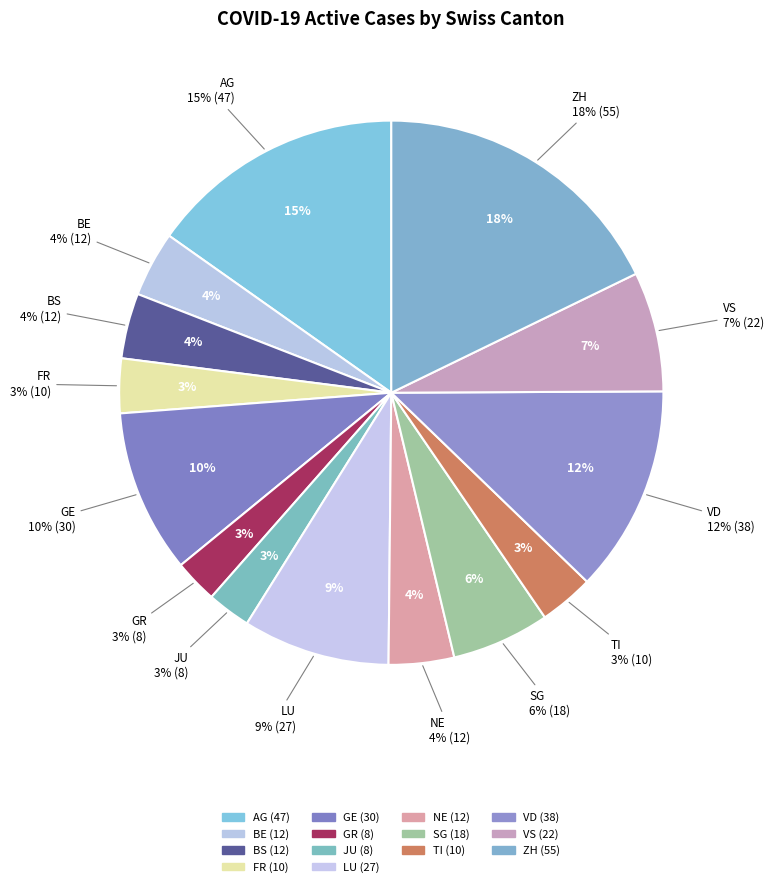

Rank the categories by value from lowest to highest.

GR, JU, FR, TI, BE, BS, NE, SG, VS, LU, GE, VD, AG, ZH